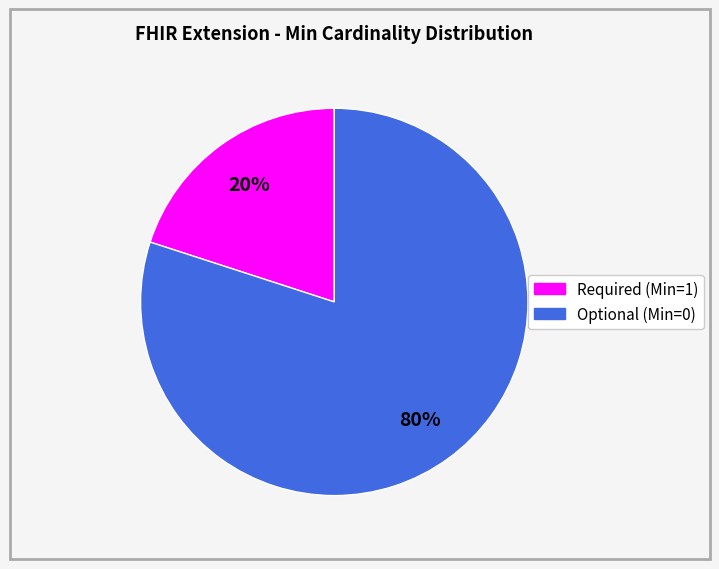

Is there any slice that represents more than half of the pie?

Yes